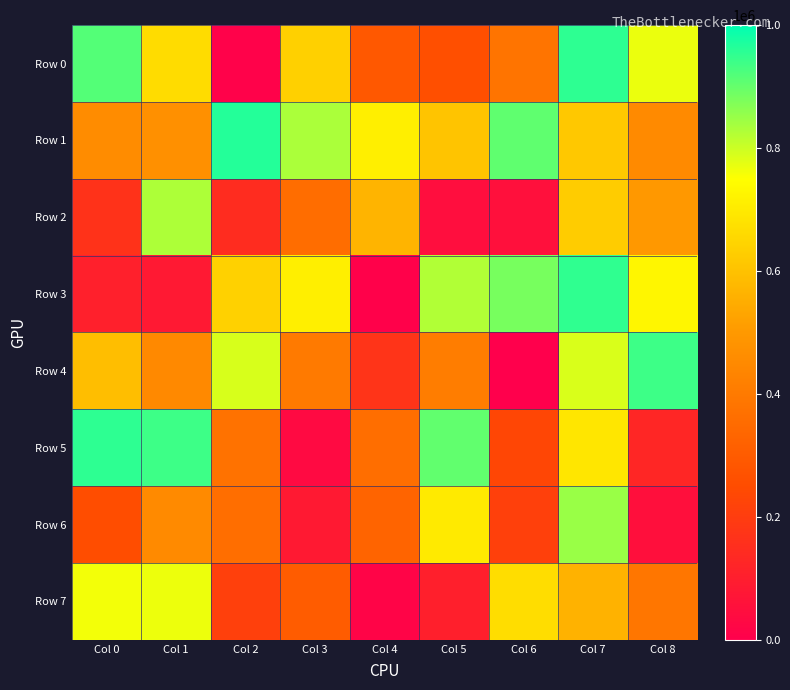

What is the total value across all series at Col 3?

3358145